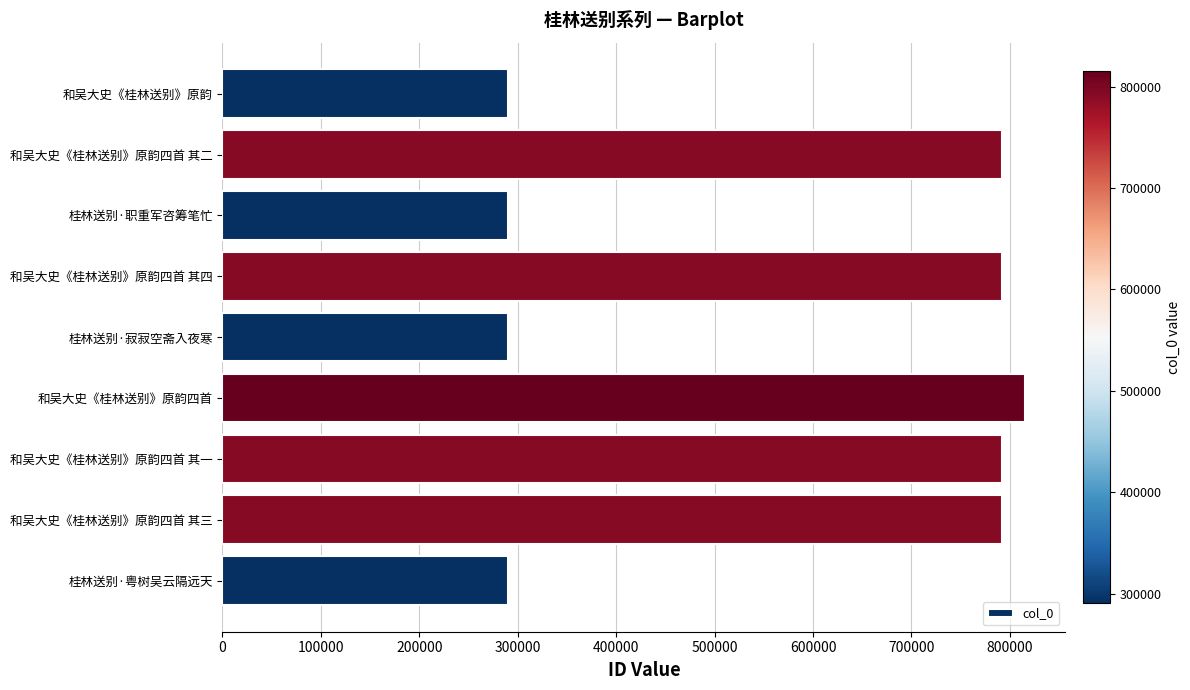

Are the bars grouped side by side (vs. stacked)?

No